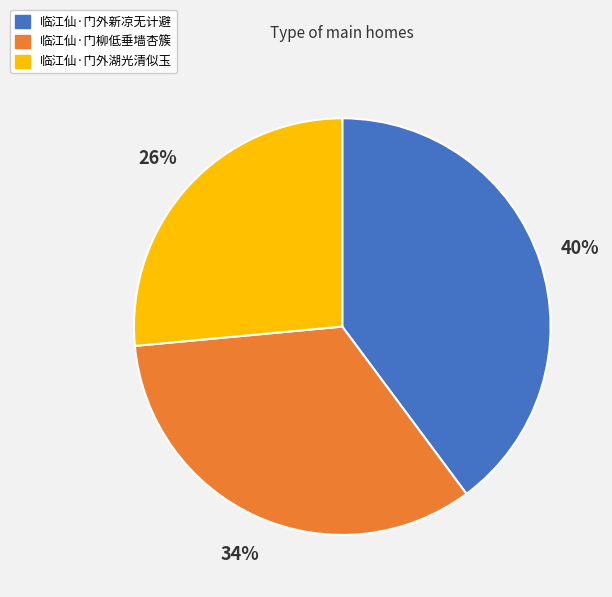

Count the number of slices in the pie.

3